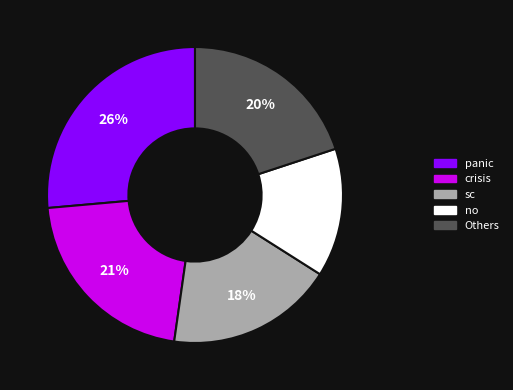

Does any single category account for the majority?

No